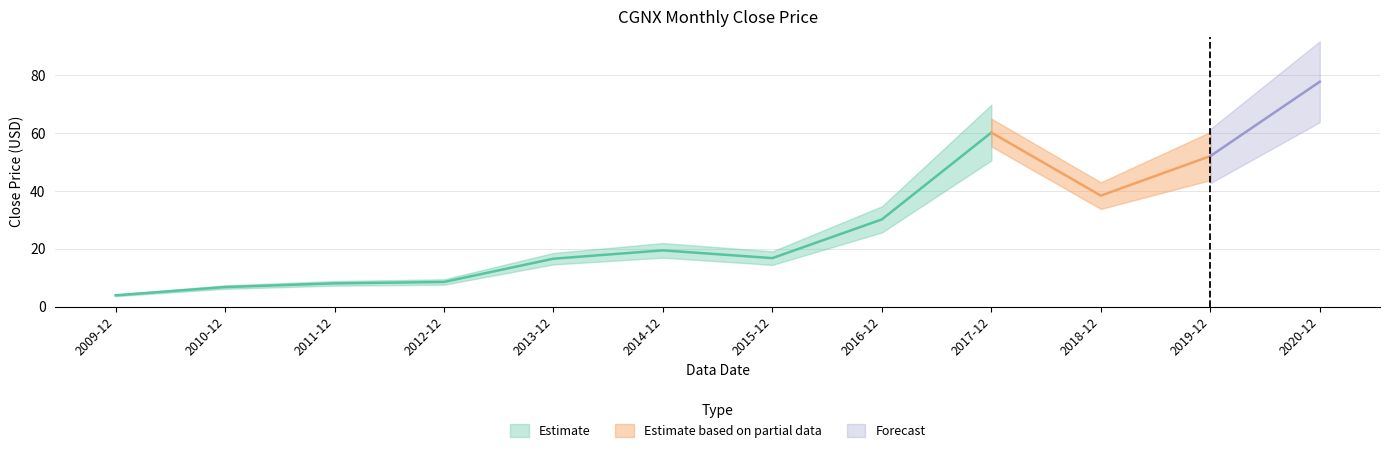

What value does the data have at 2013-12?

16.6